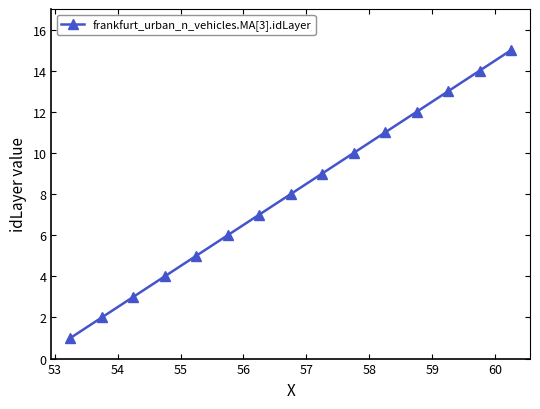

What is the difference between the maximum and minimum values?

14